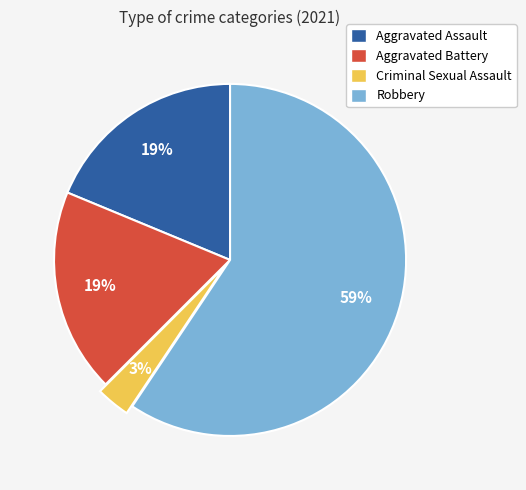

Between Aggravated Battery and Robbery, which is larger?

Robbery